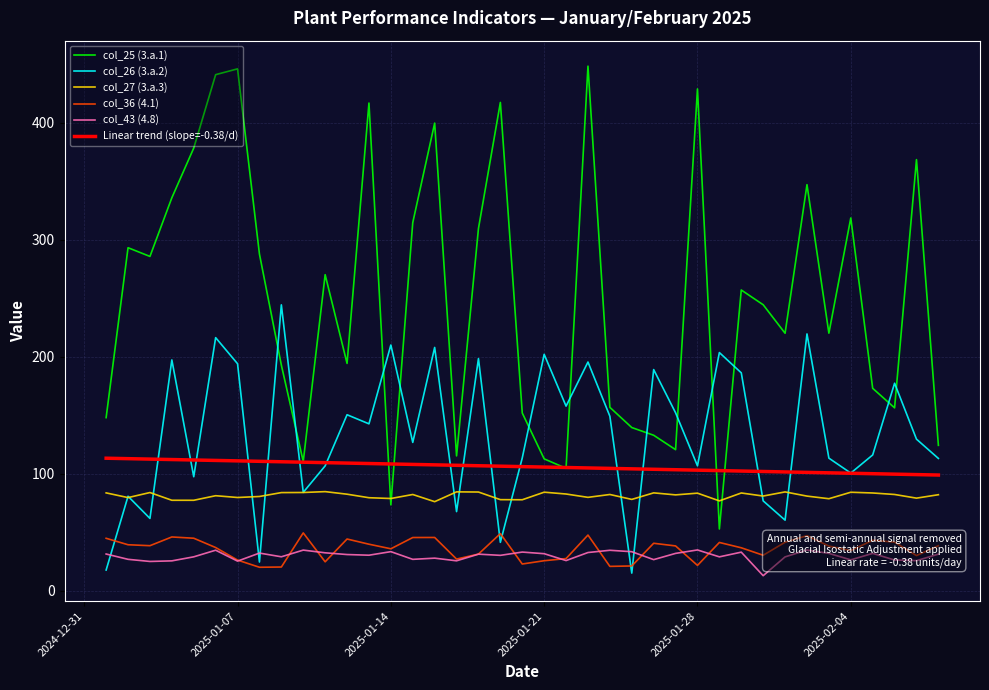

True or false: col_43 (4.8) and col_27 (3.a.3) intersect in this chart.

False